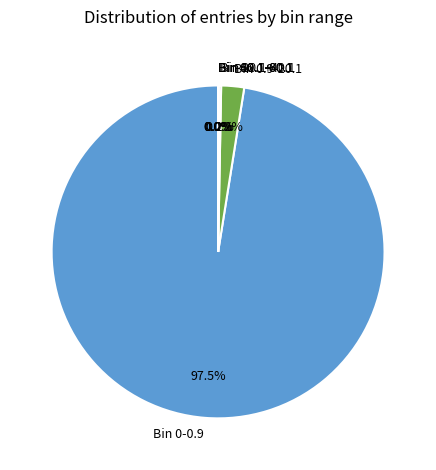

Do Bin 0.9-20.1 and Bin 0-0.9 together represent more than half of the pie?

Yes